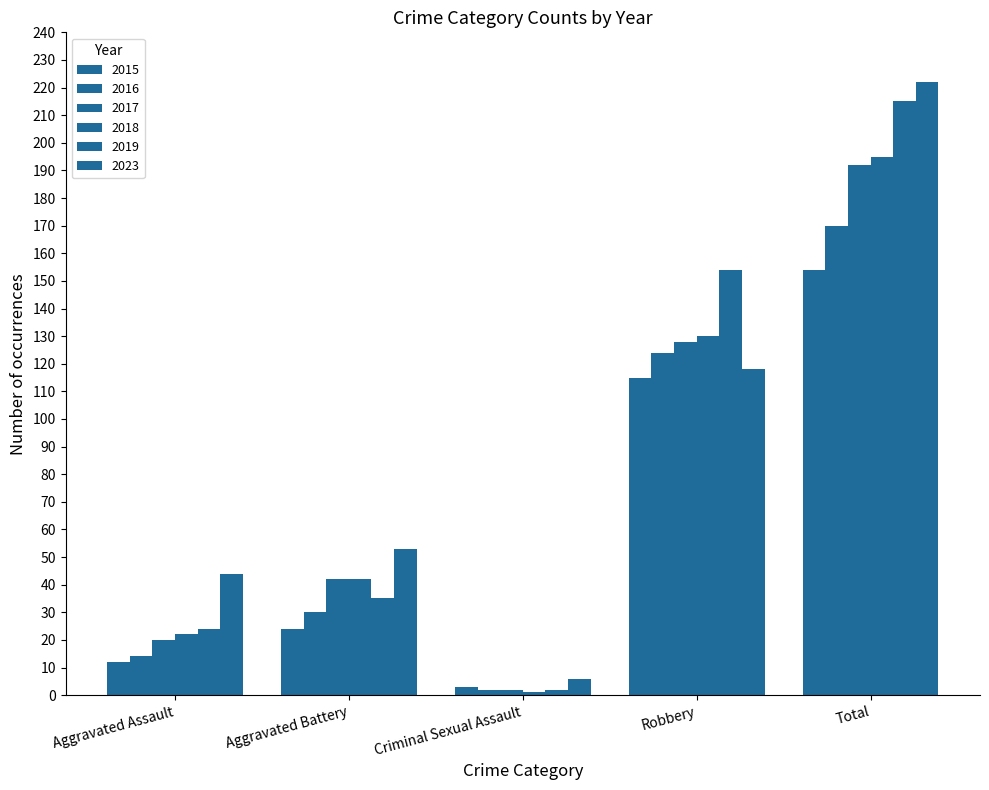

Between Aggravated Assault and Criminal Sexual Assault, which series saw the biggest shift?

2023